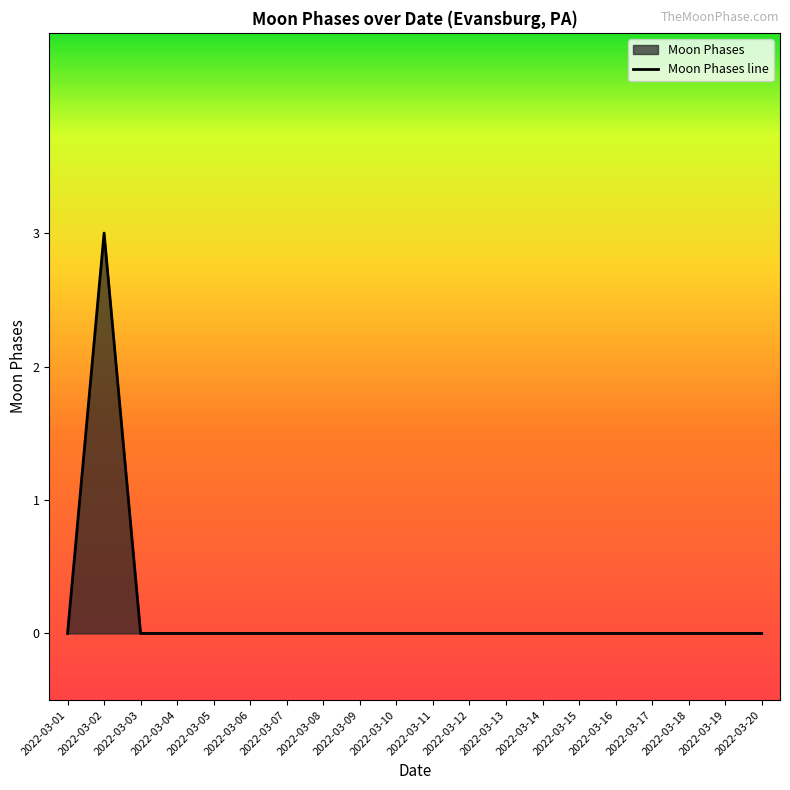

Which has a higher value, 2022-03-07 or 2022-03-03?

2022-03-07